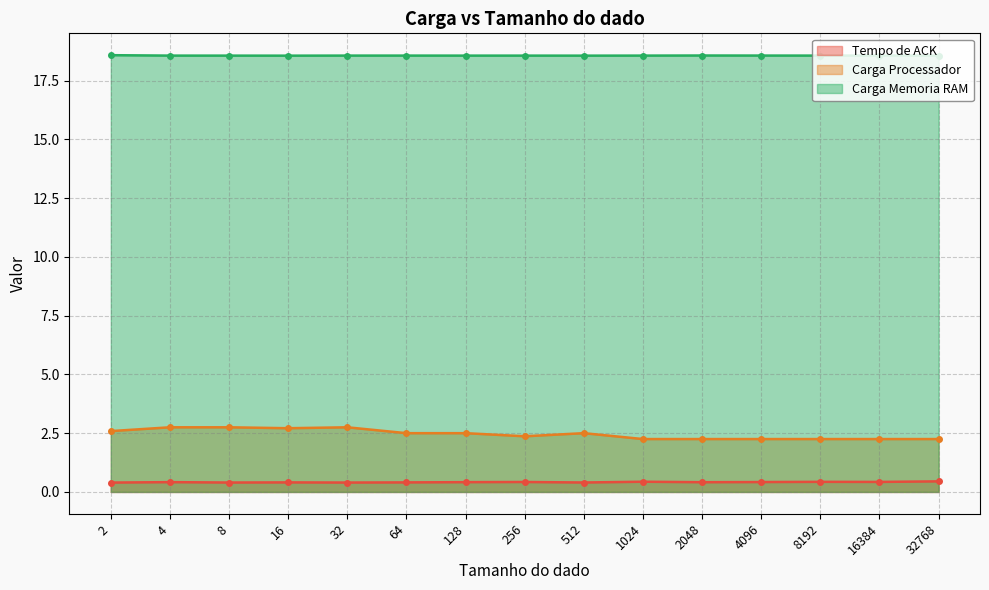

Which category has the highest value across all series?

2